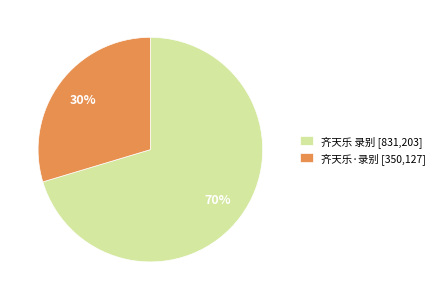

How many slices are in this pie chart?

2